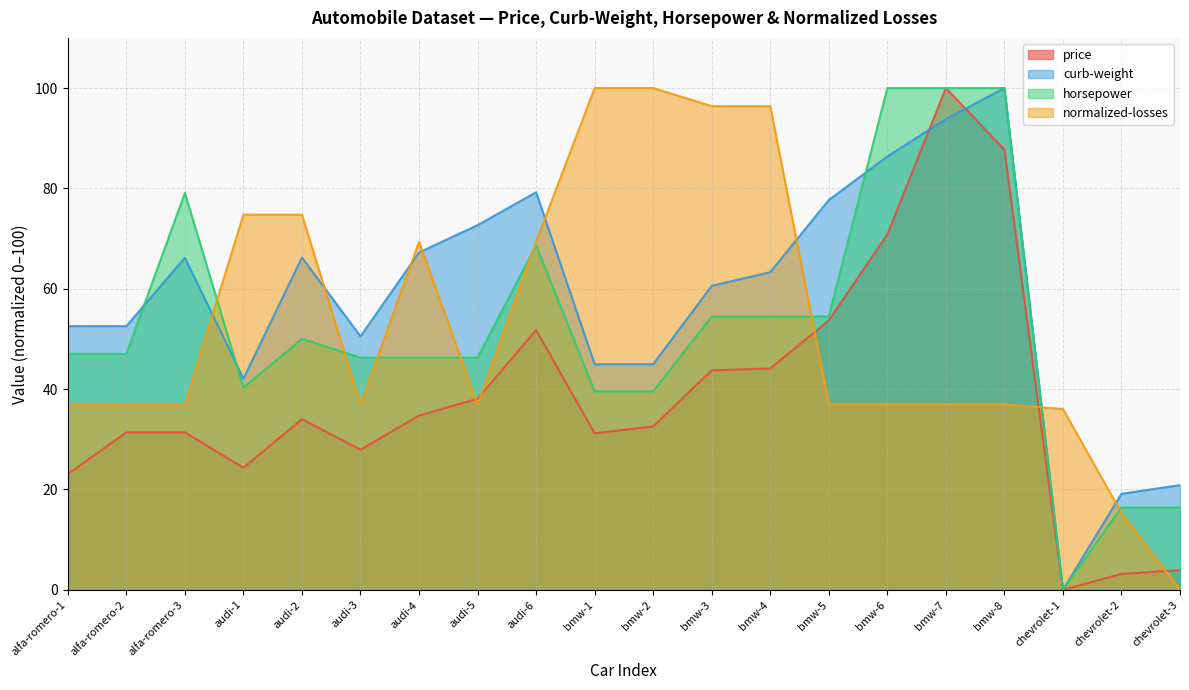

What is the approximate value of curb-weight at audi-6?

79.2